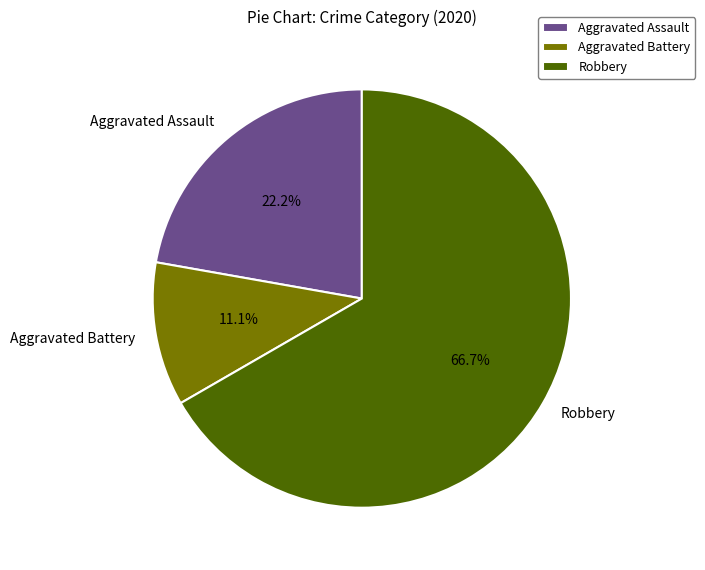

Does any single category account for the majority?

Yes